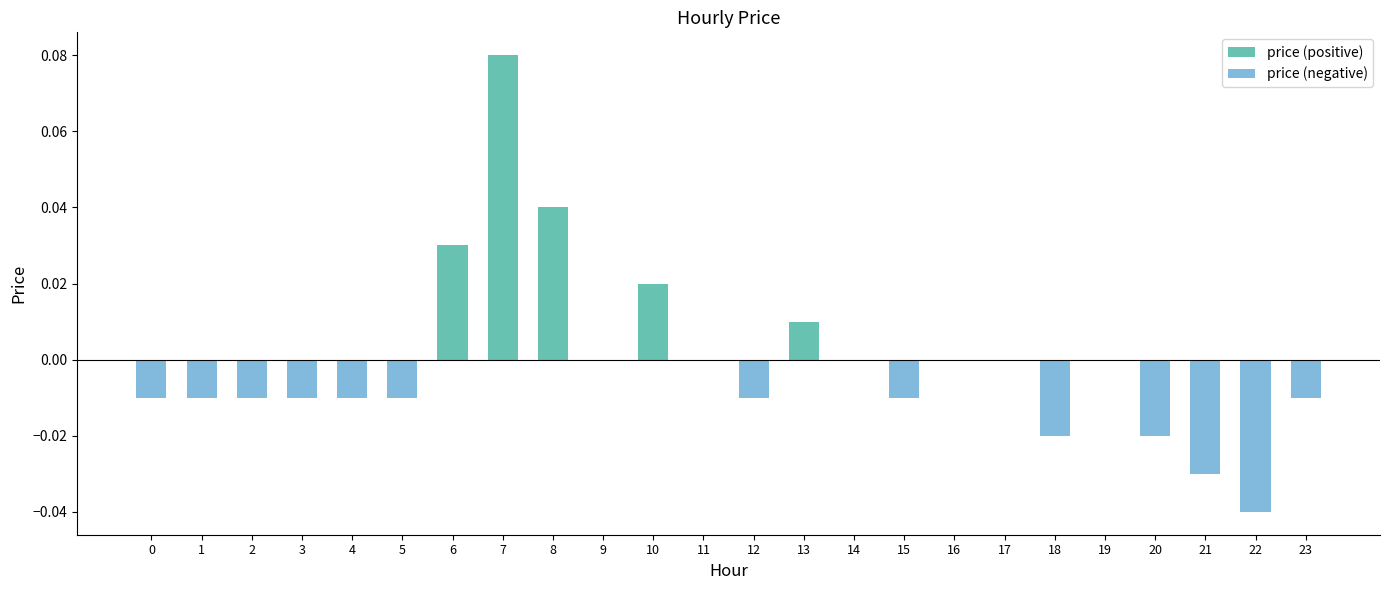

How many bars are there in each group?

2